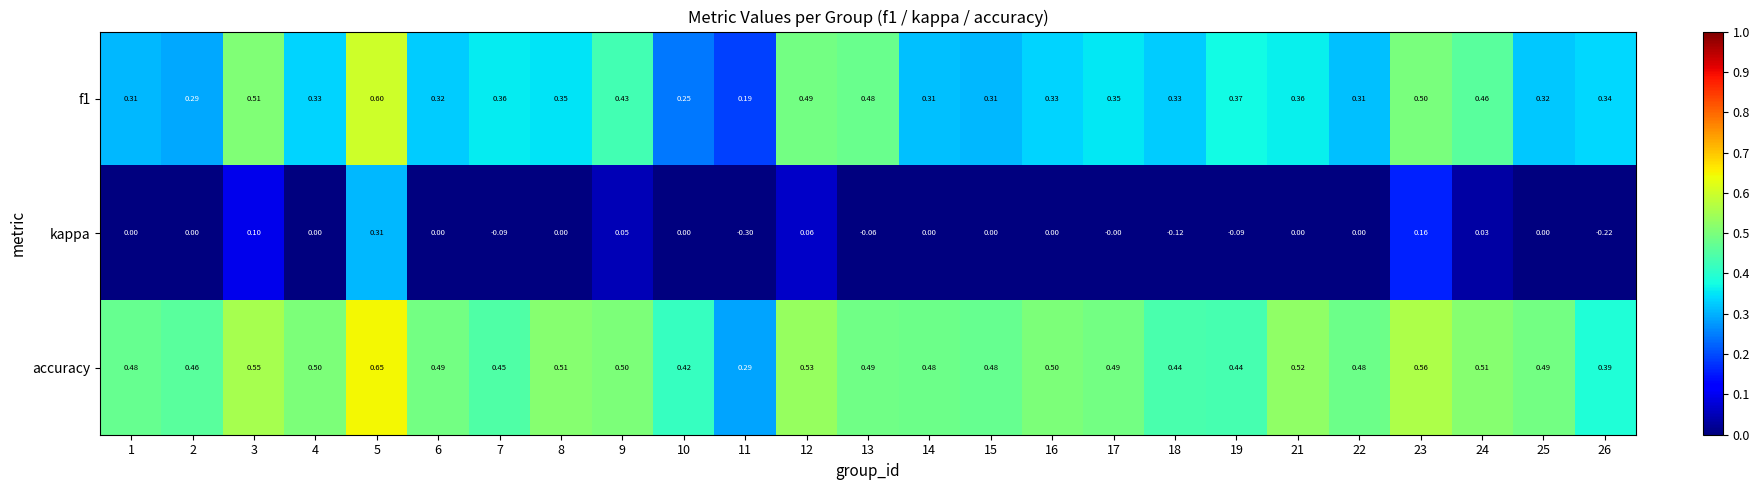

Which series changed the most between 19 and 23?

kappa